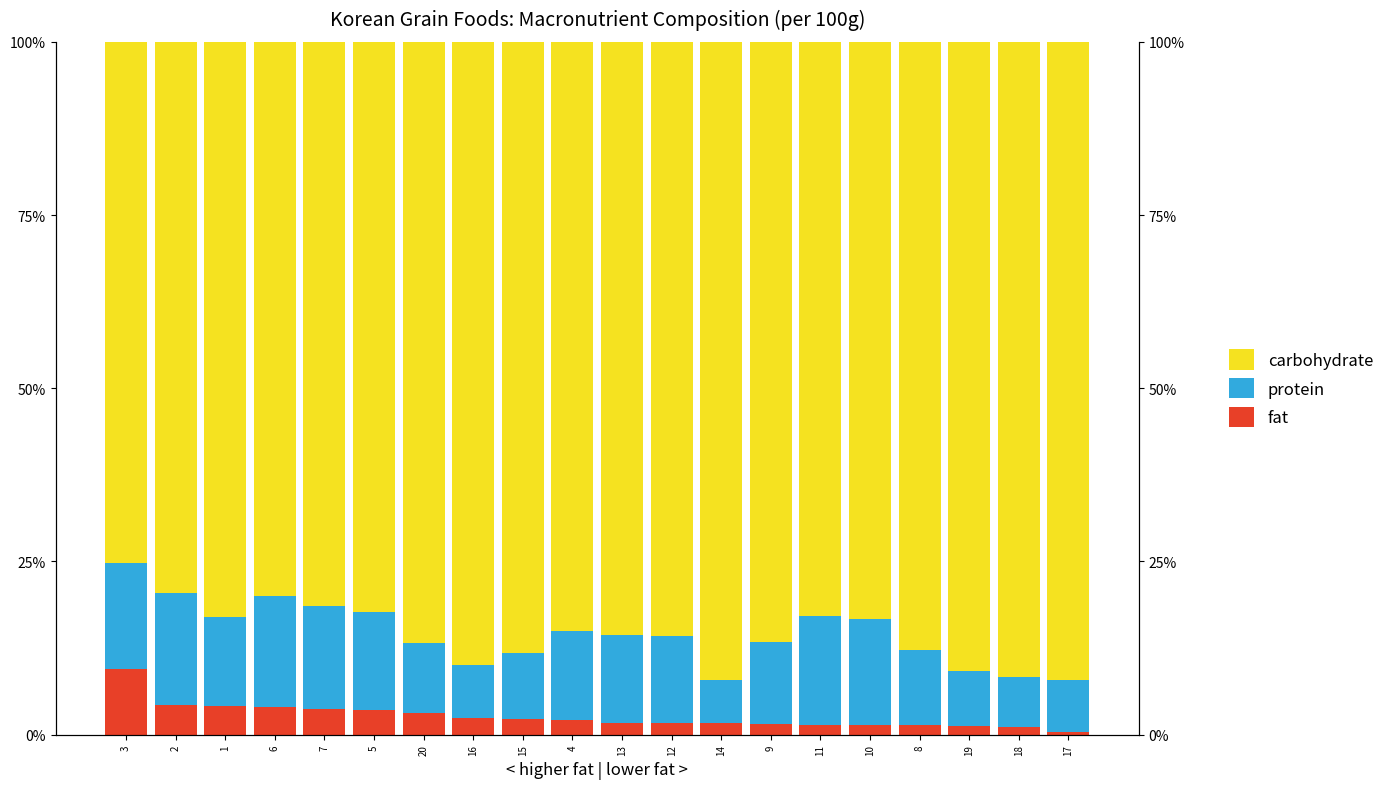

What is the approximate value of fat at 17?

0.5